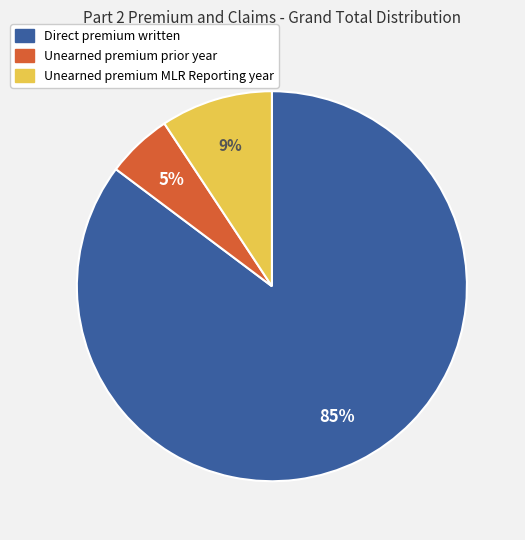

Rank the categories by value from lowest to highest.

Unearned premium prior year, Unearned premium MLR Reporting year, Direct premium written